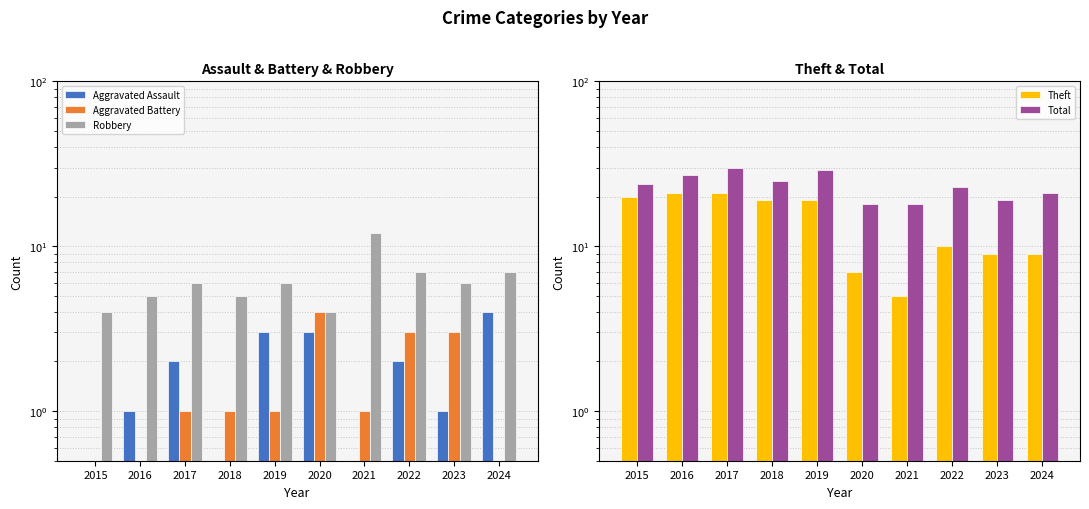

How many data points does each series have?

10